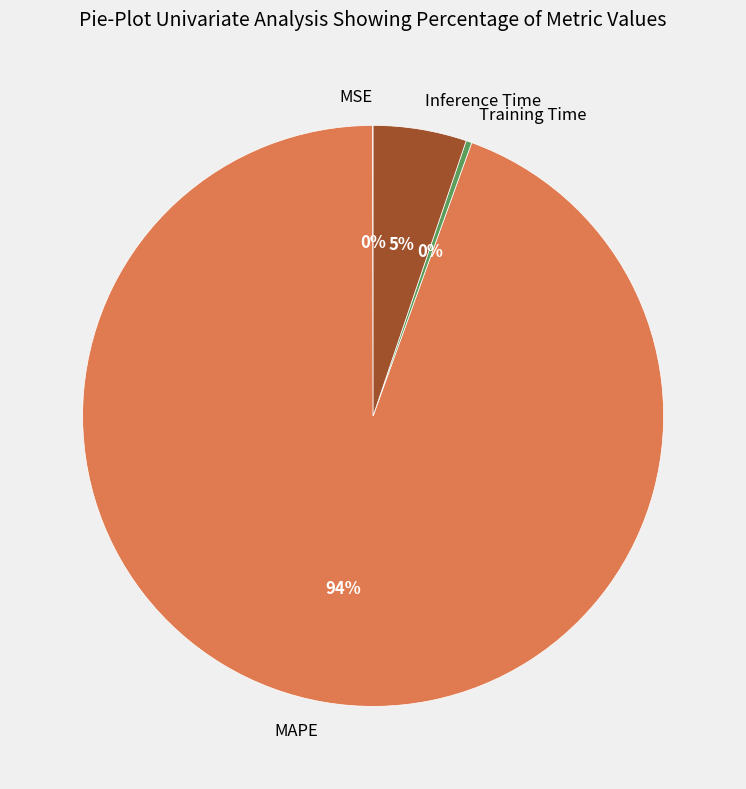

What is the majority slice?

MAPE